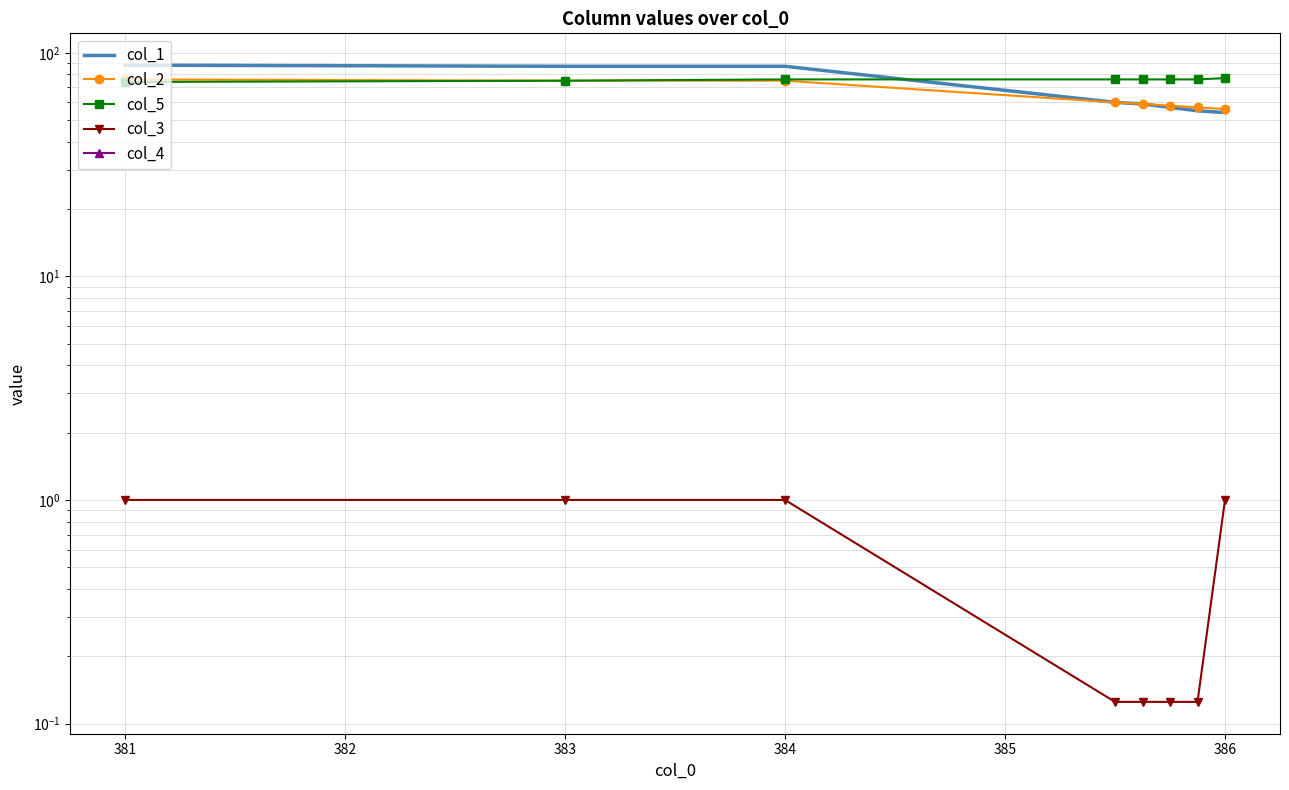

Which series has the largest total across all categories?

col_5